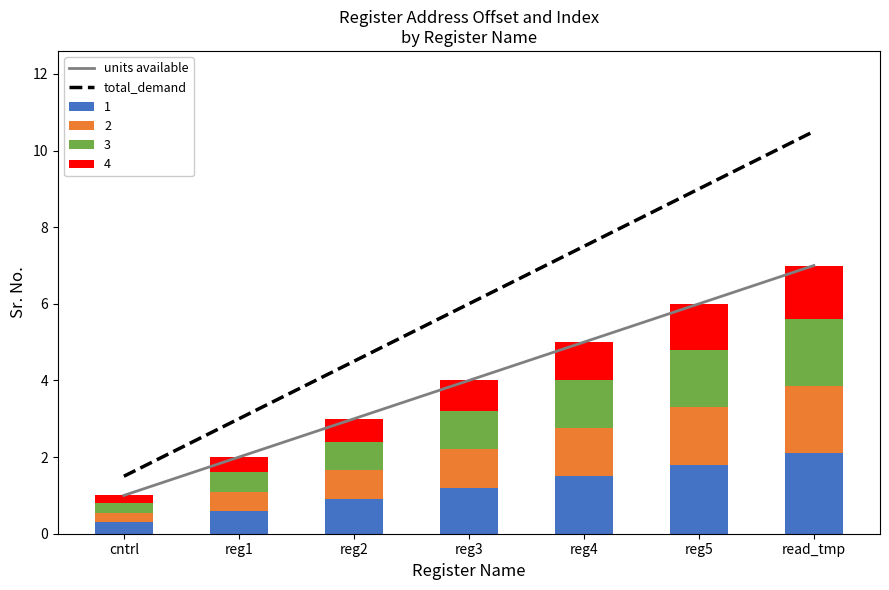

Which category has the highest value across all series?

read_tmp